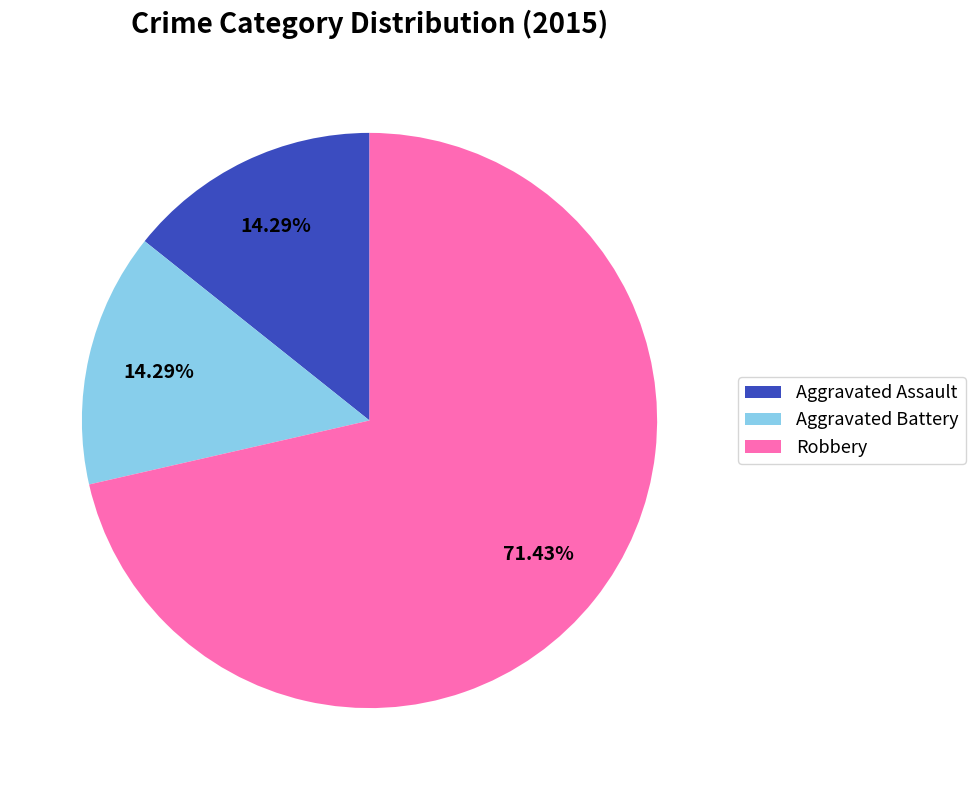

To the nearest percent, what is the difference between the largest and smallest slice percentages?

57%